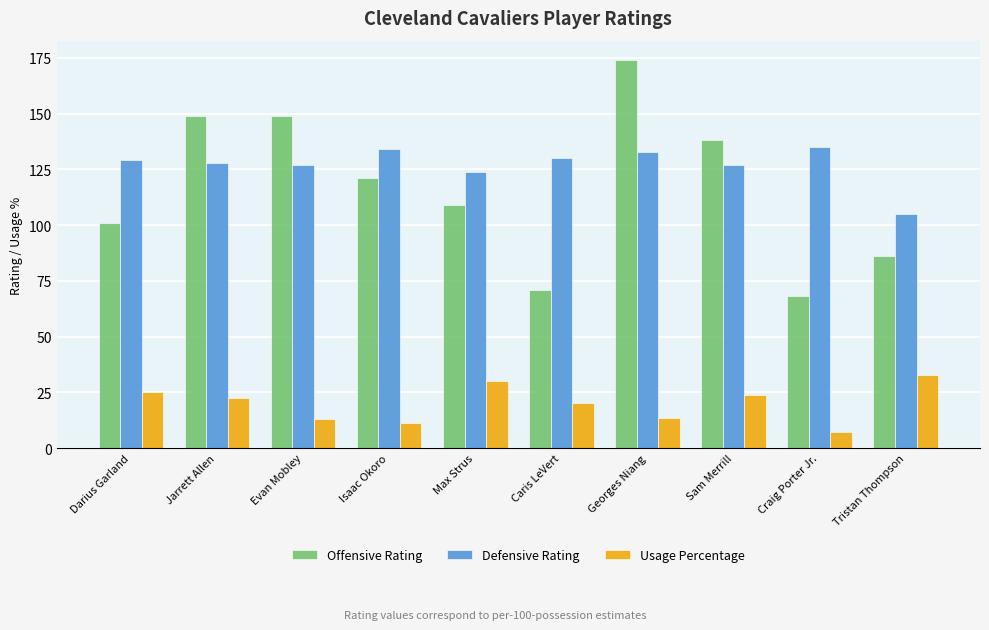

What is the lowest value of the Offensive Rating series?

68.0